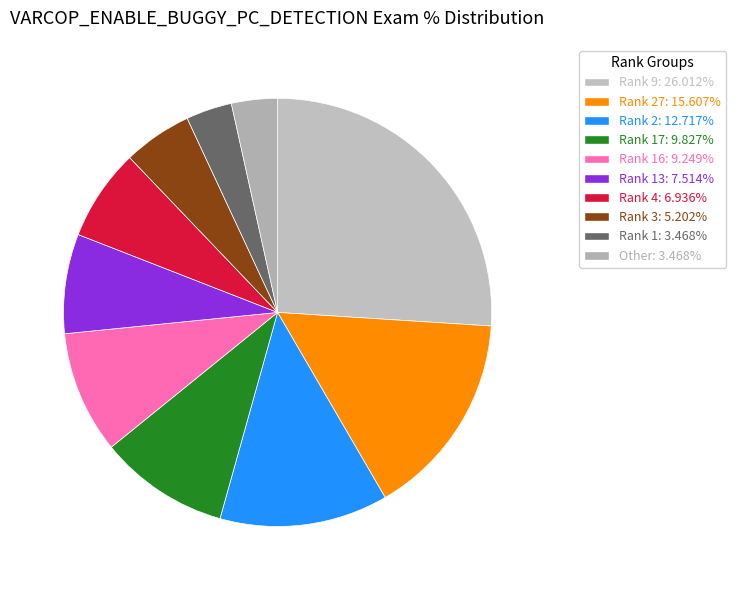

Count the number of slices in the pie.

10